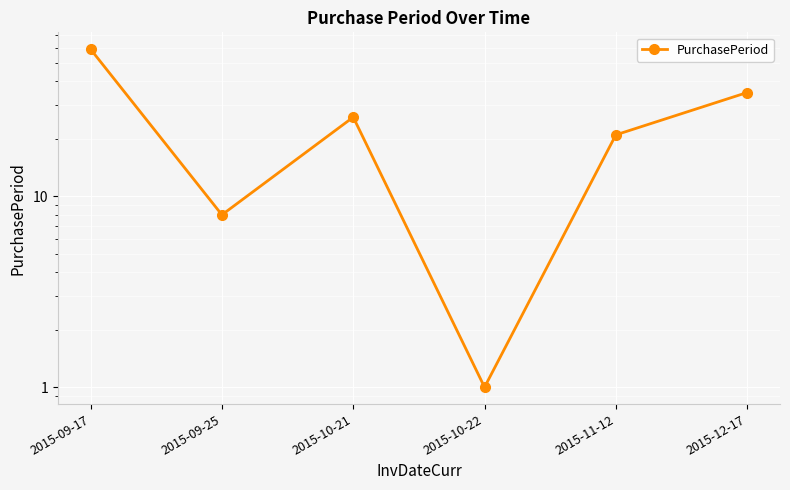

Does the chart display data point markers on the line(s)?

Yes